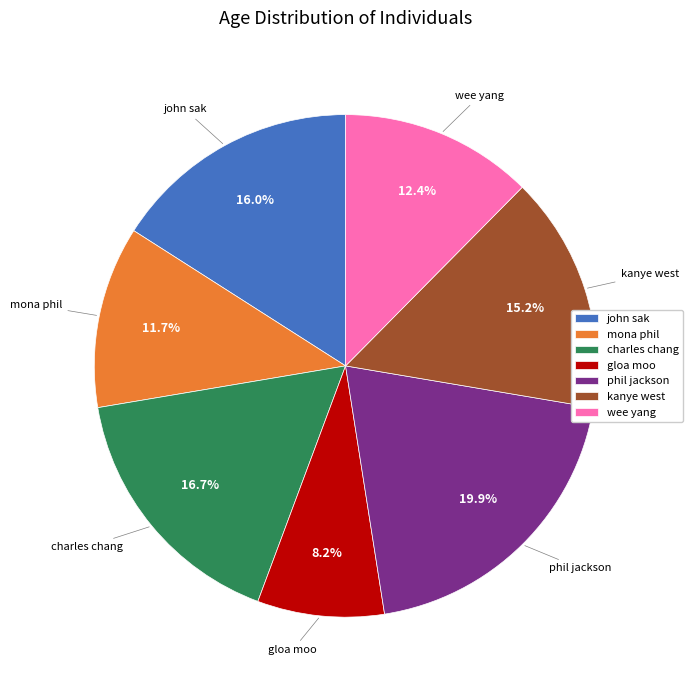

To the nearest percent, what portion does charles chang represent?

17%